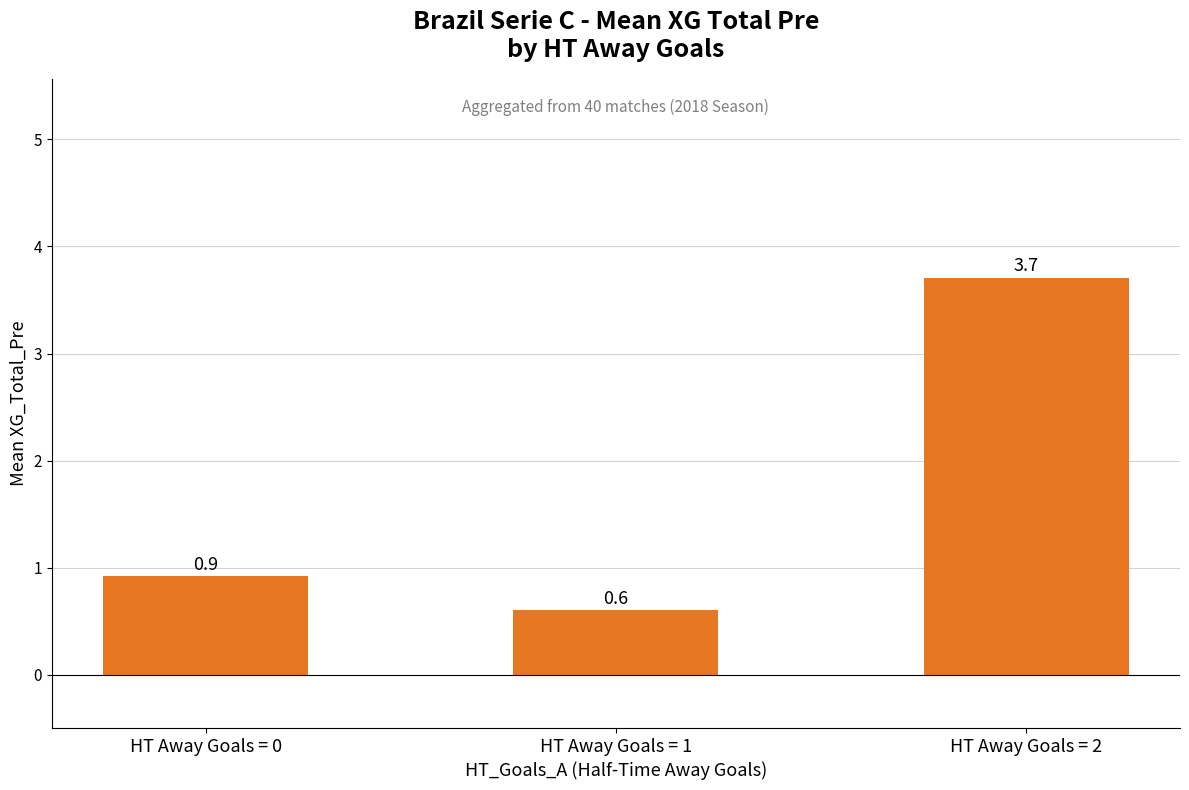

Reading right to left, what are all the values shown in this chart?

3.7	0.6	0.9